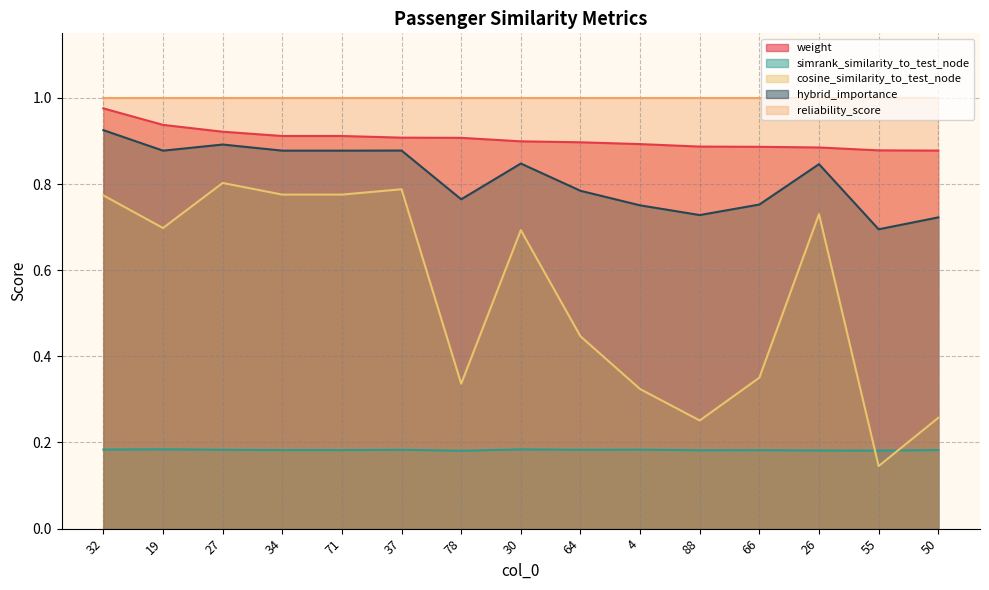

What are all the series names shown in the legend?

weight, simrank_similarity_to_test_node, cosine_similarity_to_test_node, hybrid_importance, reliability_score